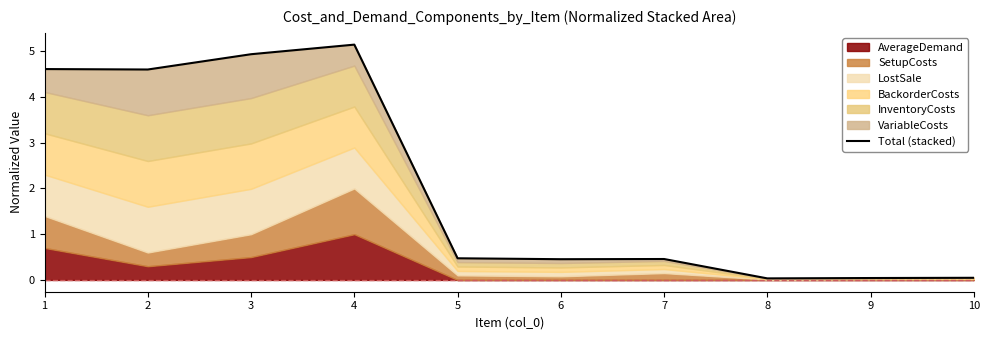

At which category does the chart reach its peak across all series?

4